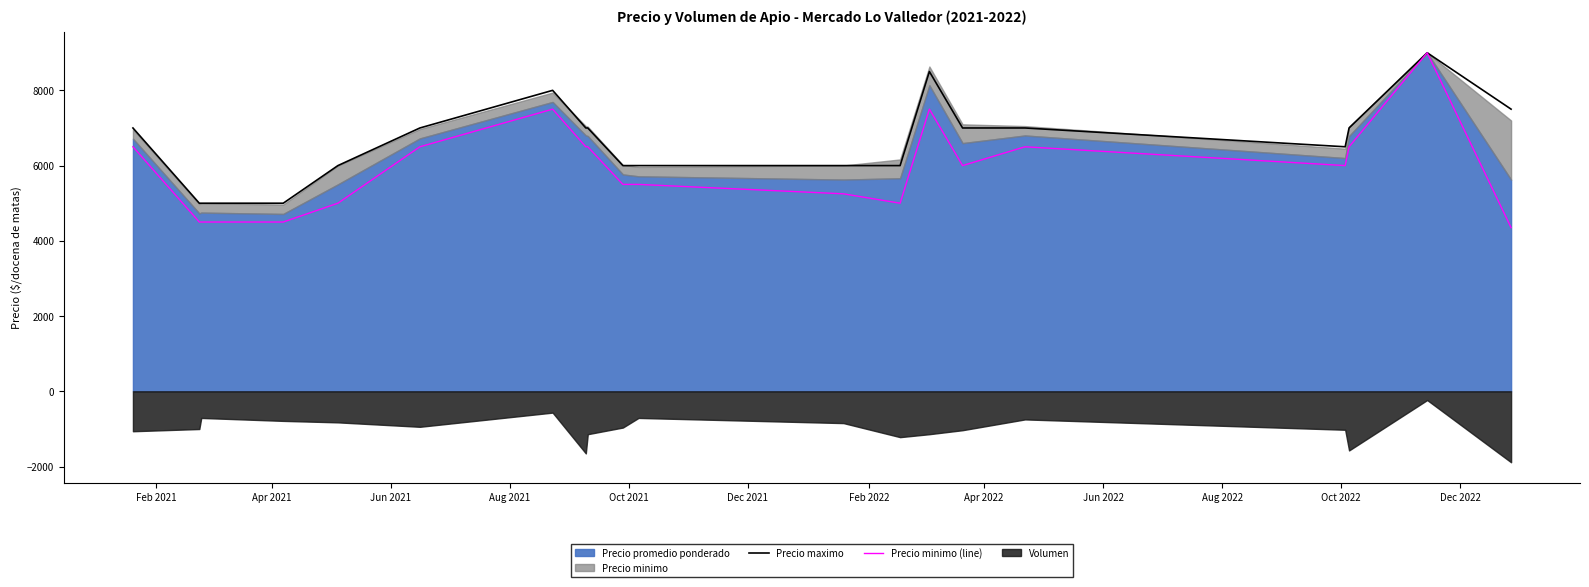

True or false: Precio maximo has more than 2 interior local peaks.

True